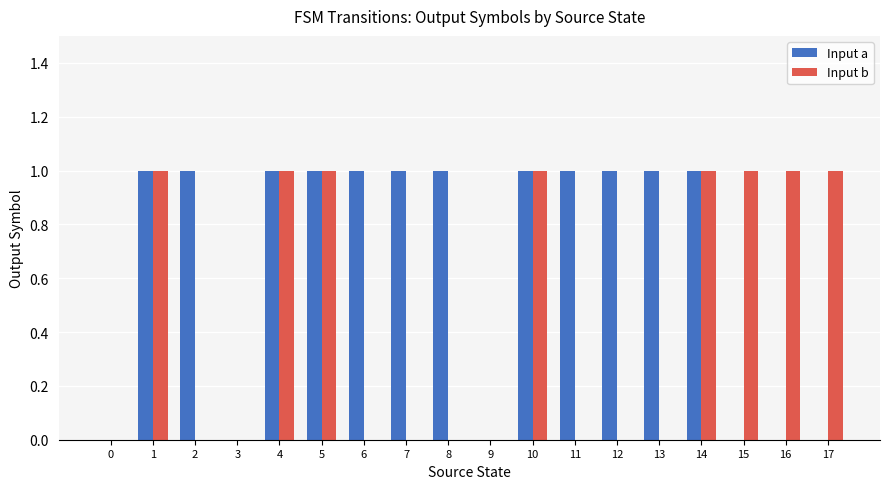

Which series has the largest total across all categories?

Input a